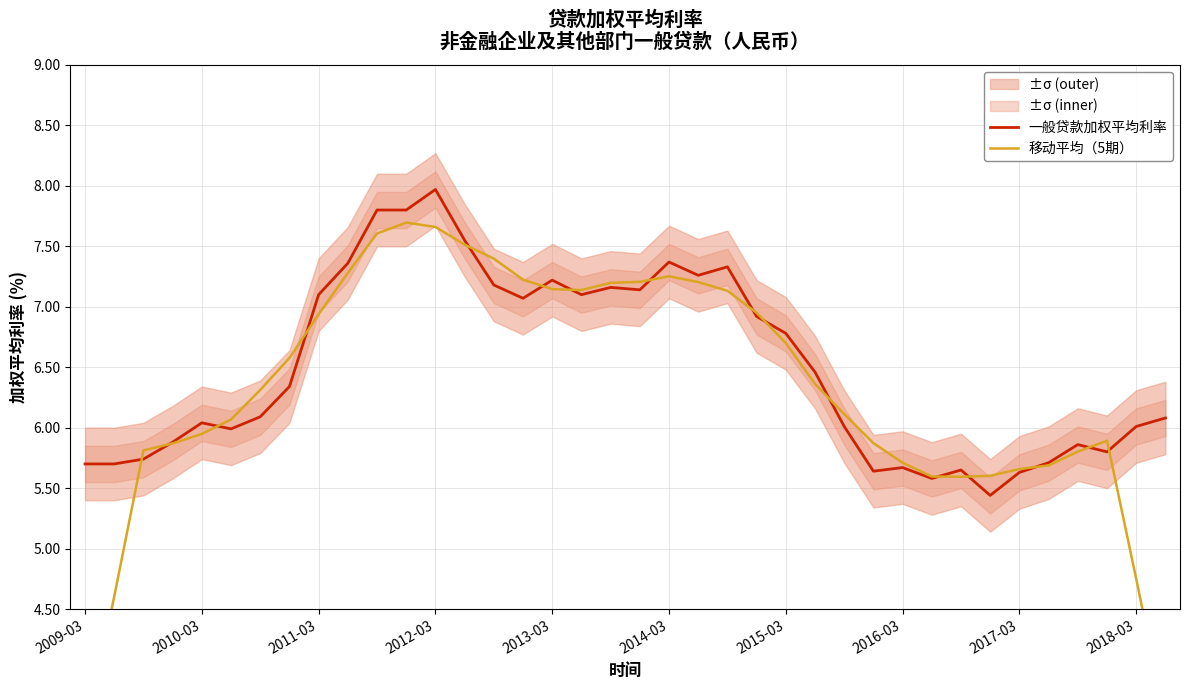

What is the difference between the maximum and minimum values in the 移动平均（5期） series?

4.3